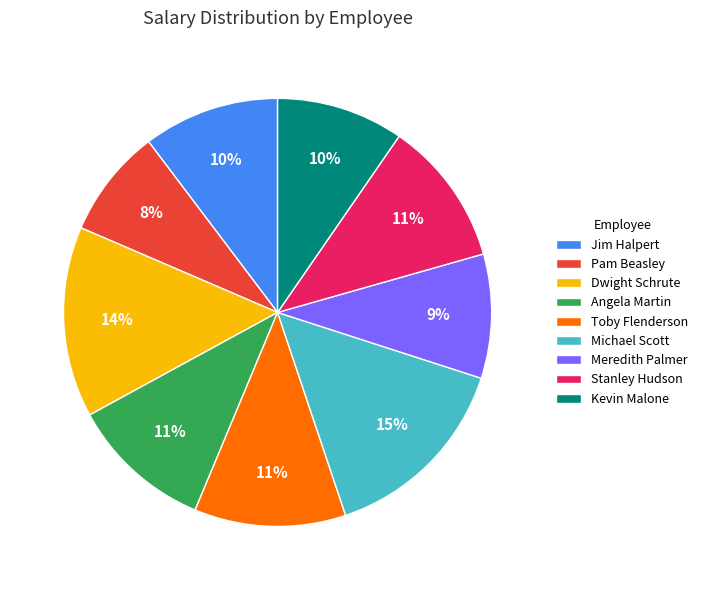

Is it true that Michael Scott is 7% of the pie?

False